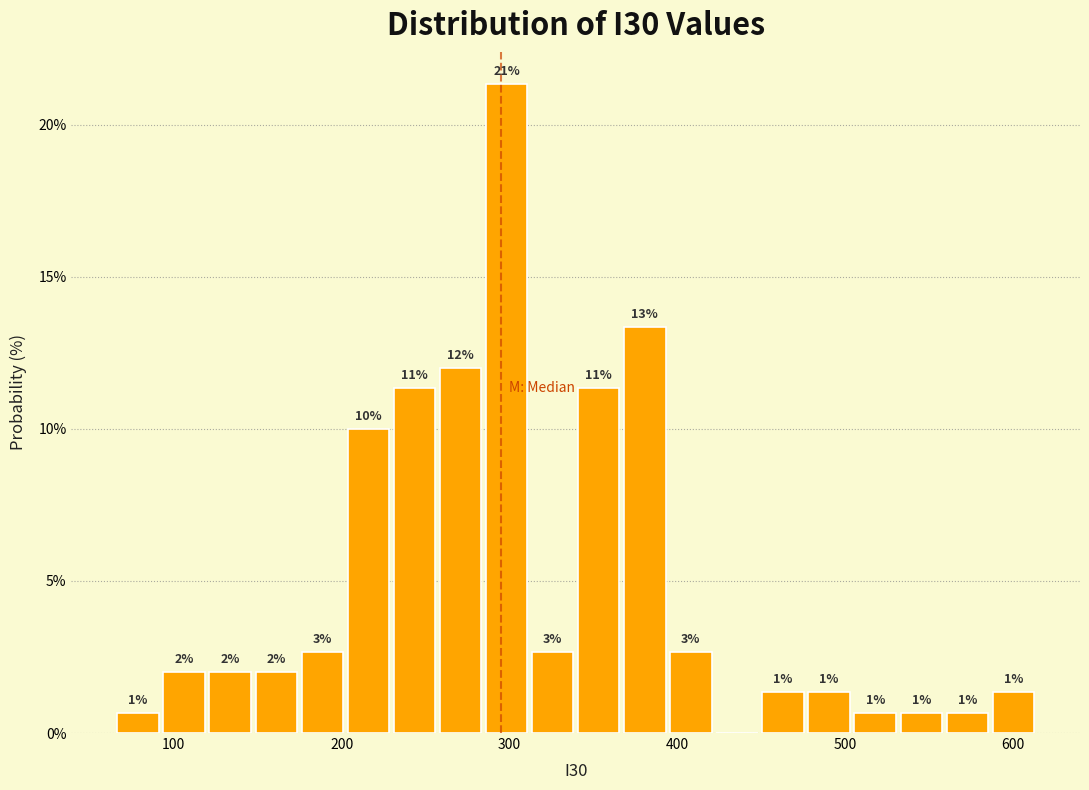

Around what value on the x-axis is the tallest bar? Give the approximate position of its centre, as read against the axis.

300